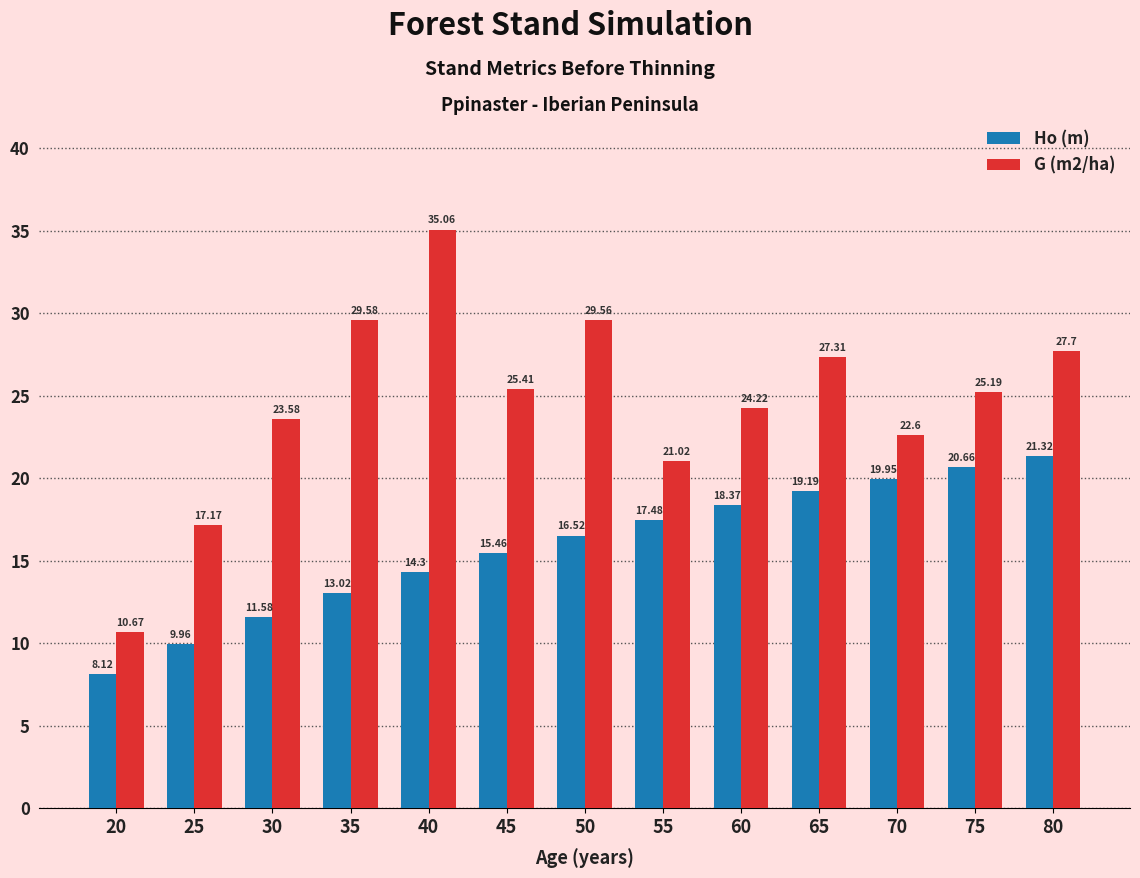

At which label does Ho (m) reach its peak?

80